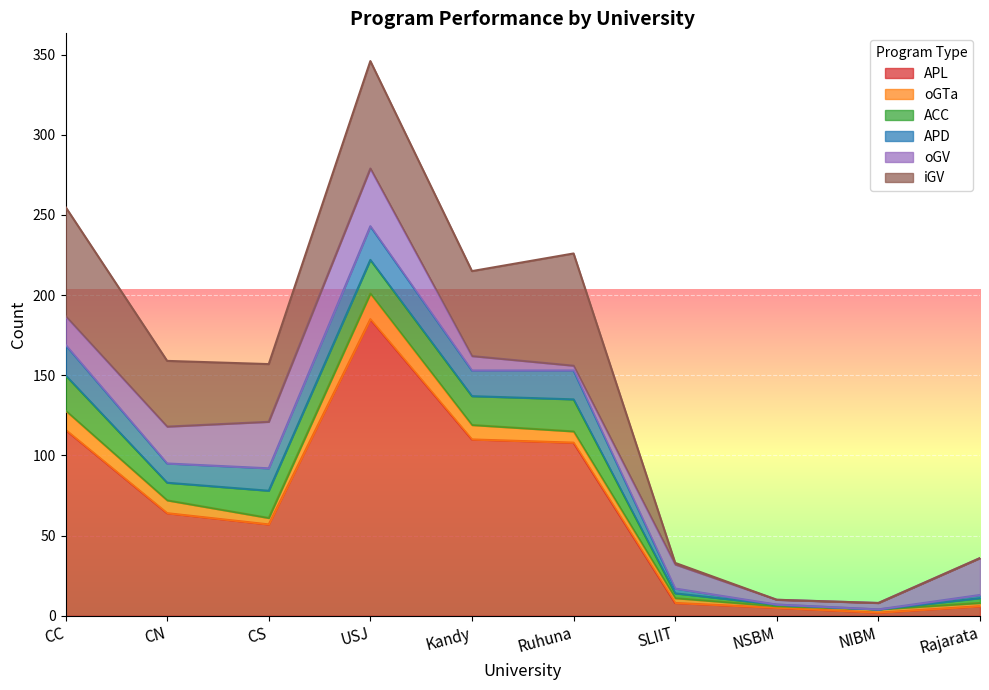

Where does the oGV series first go above 18?

CN